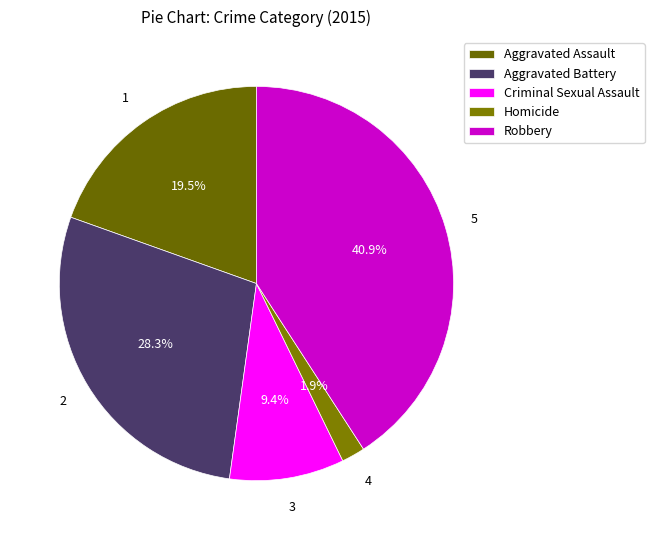

True or false: Robbery accounts for 41% of the total.

True